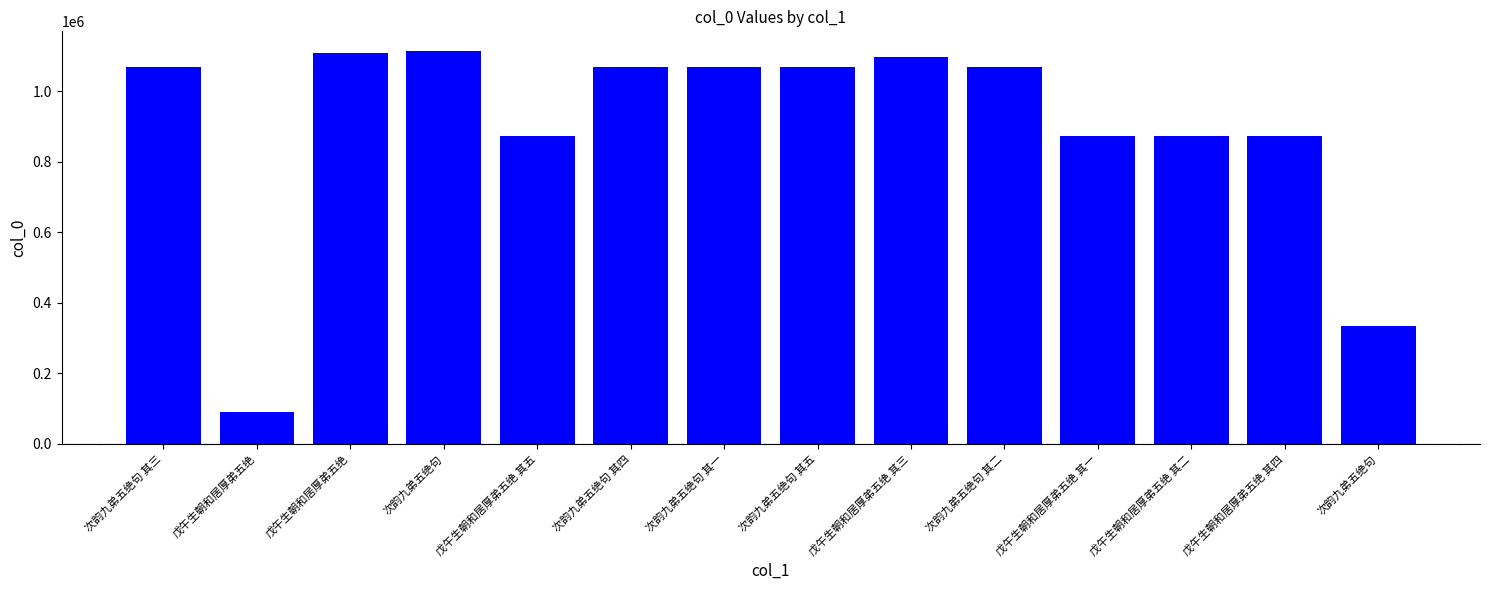

How many values are below 1068392?

7